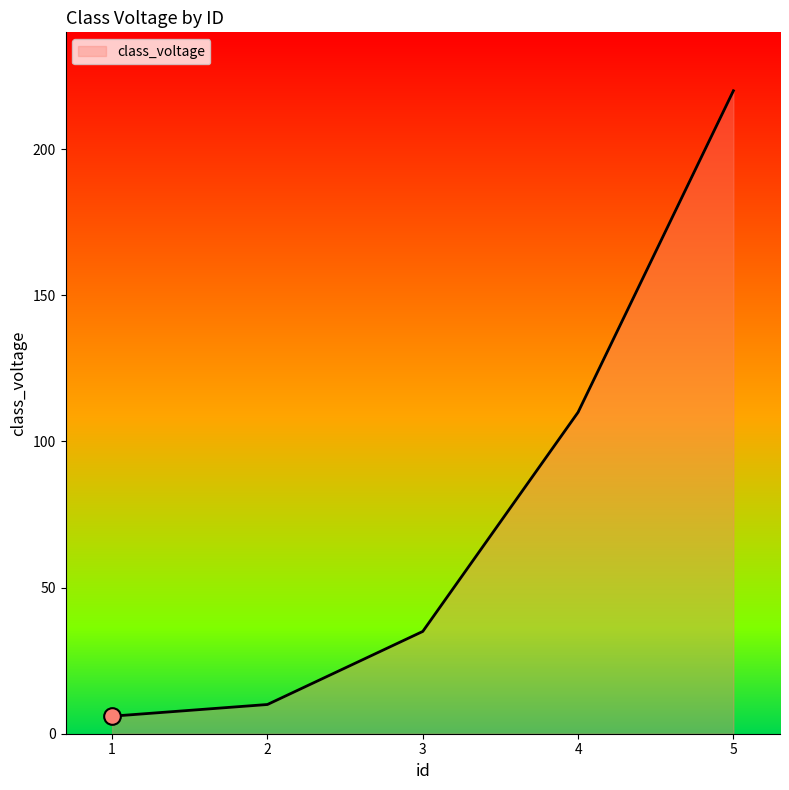

What is the difference between the maximum and minimum values?

214